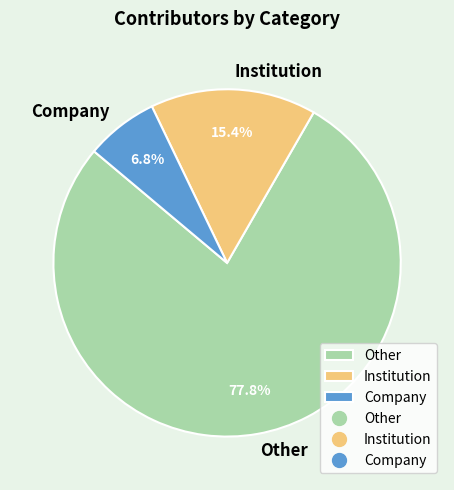

How many segments does this pie chart have?

3